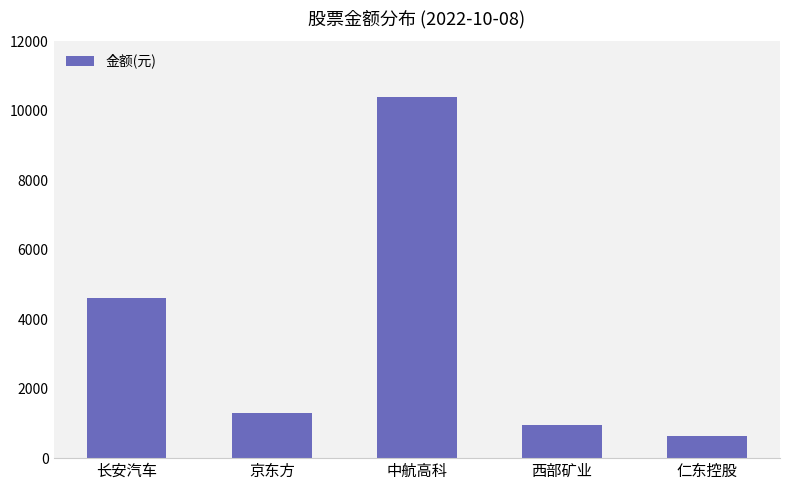

How many data points are less than 1304?

2